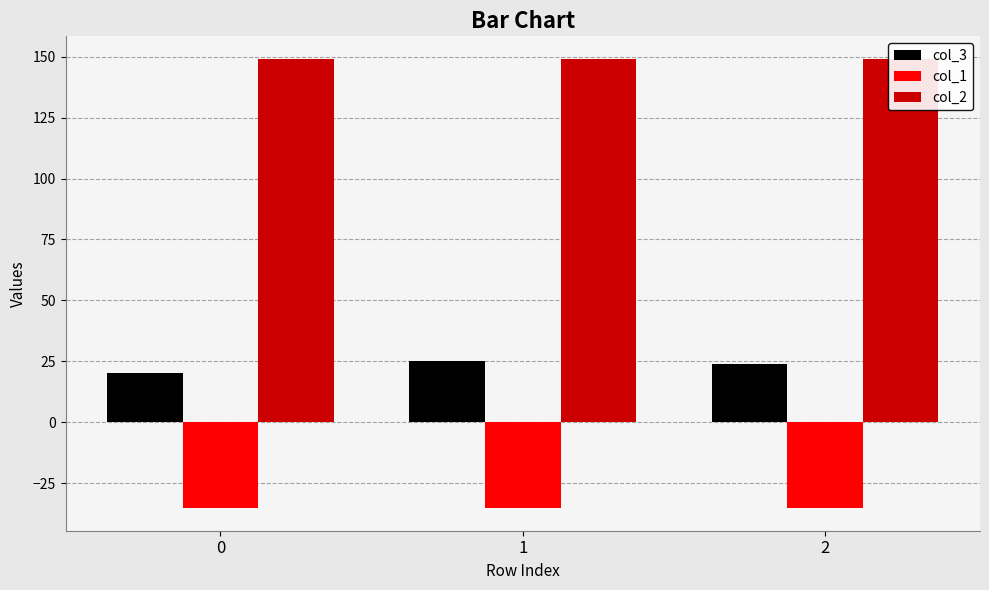

Which series has the widest spread of values?

col_3